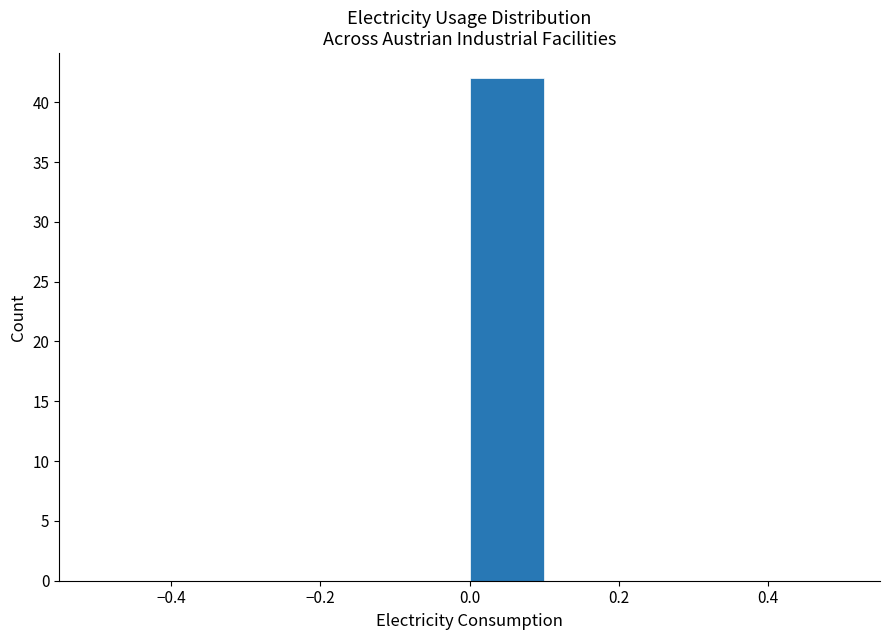

Reading left to right, transcribe this chart: for each bar, give the range it covers on the x-axis and its height. The values are not printed on the chart, so give them approximately, as read against the axis.

-0.5 to -0.4: 0
-0.4 to -0.3: 0
-0.3 to -0.2: 0
-0.2 to -0.1: 0
-0.1 to 0.0: 0
0.0 to 0.1: 42
0.1 to 0.2: 0
0.2 to 0.3: 0
0.3 to 0.4: 0
0.4 to 0.5: 0